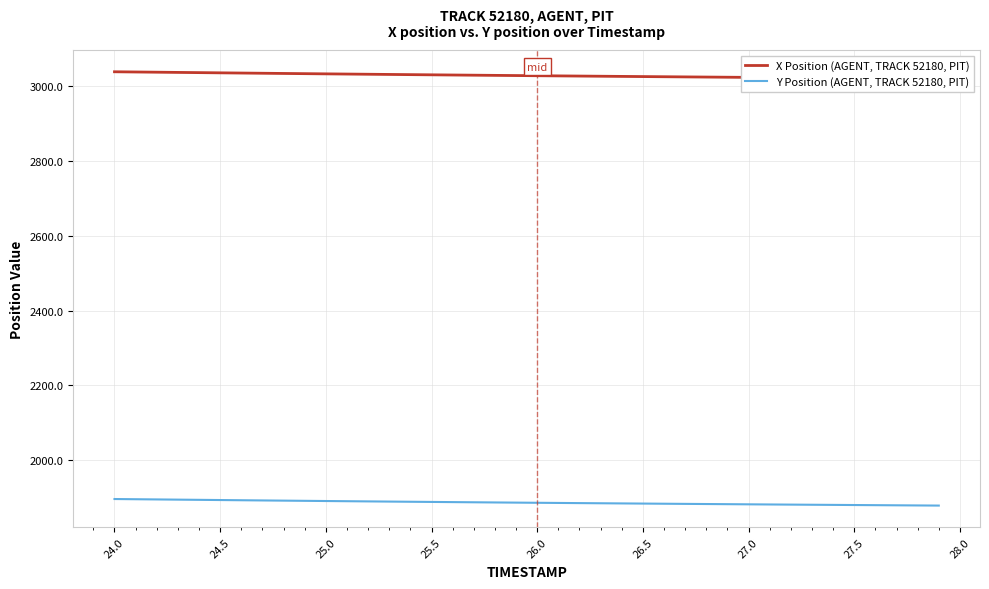

Read the Y Position (AGENT, TRACK 52180, PIT) value at 26.5.

1883.9